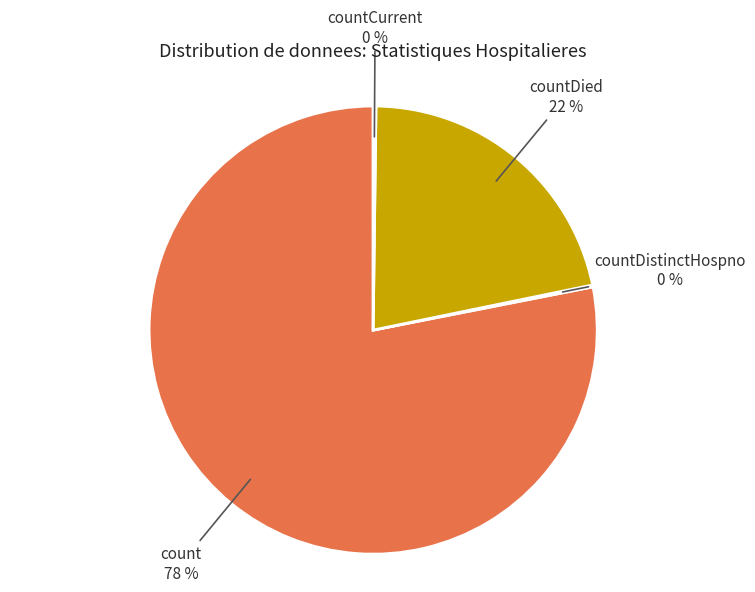

True or false: count accounts for 66% of the total.

False